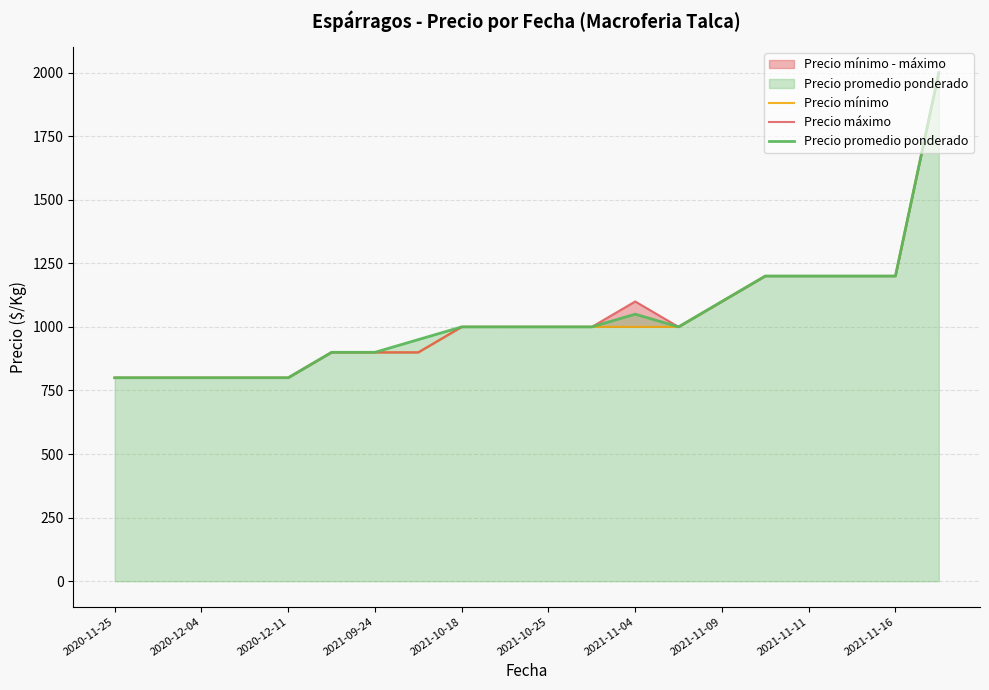

What is the lowest value of the Precio promedio ponderado series?

800